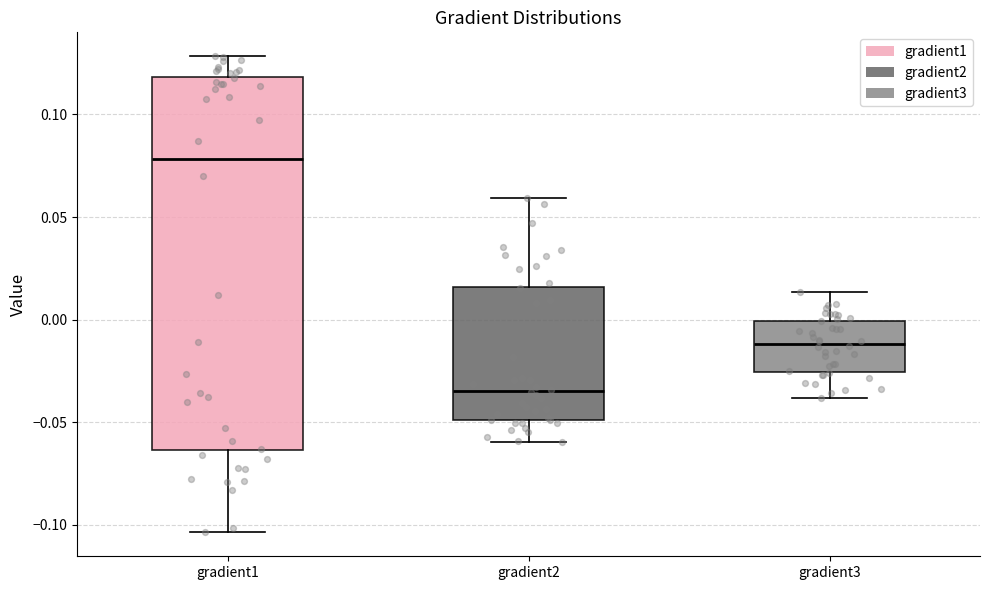

Which box's median line is the highest?

gradient1